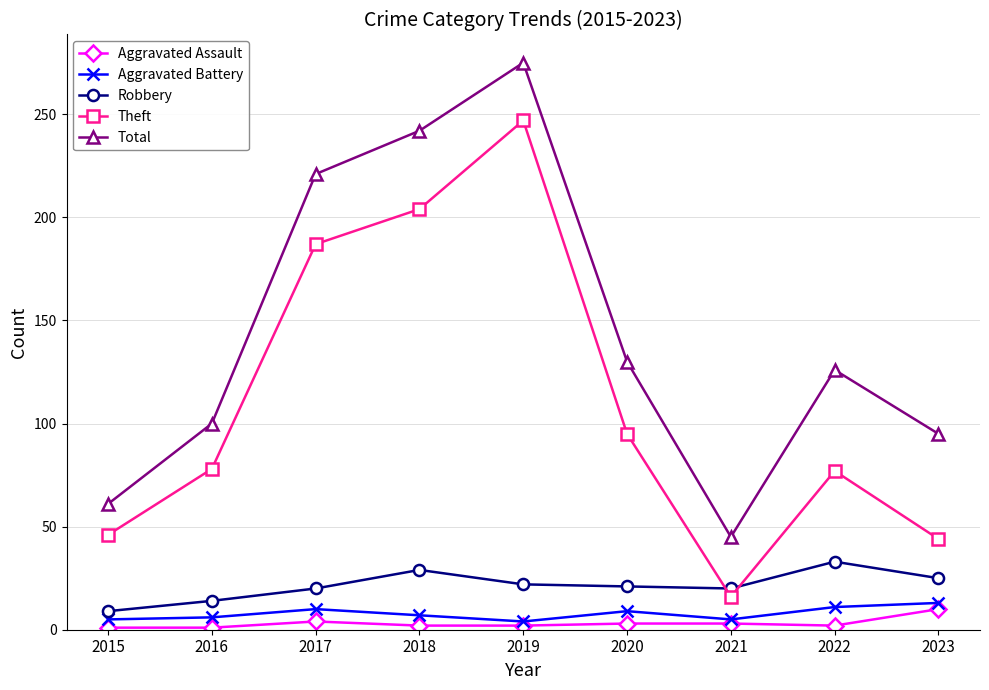

Is it true that Total equals 130 at 2020?

True